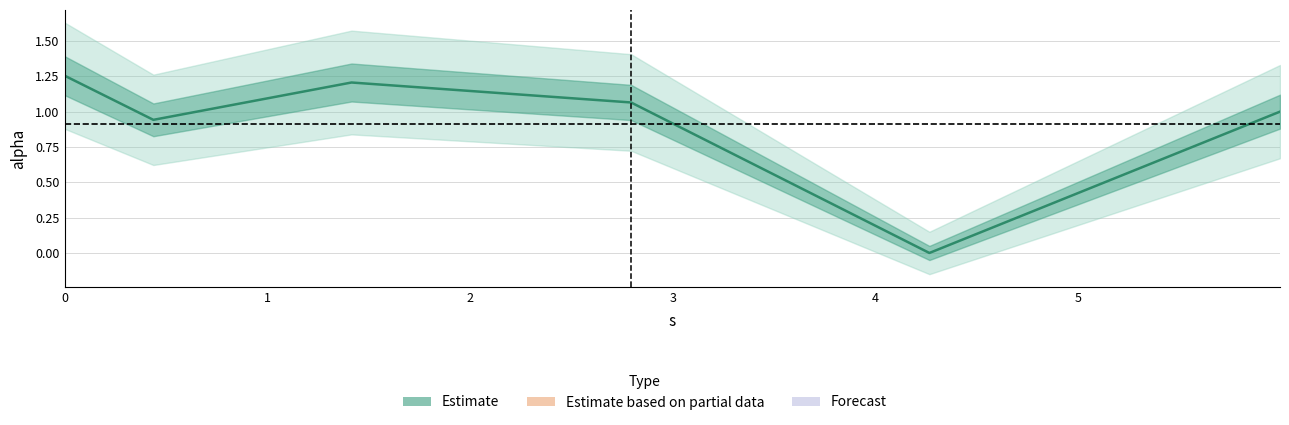

Is it true that the value at 5 is 0.7?

False